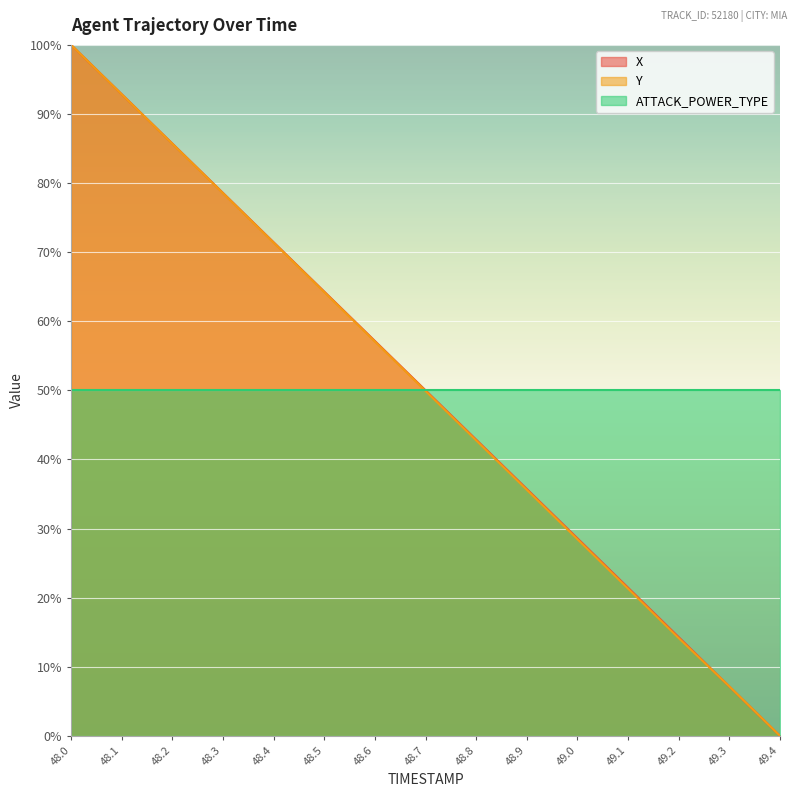

The value of Y at 48.4 is 21.9. True or false?

False